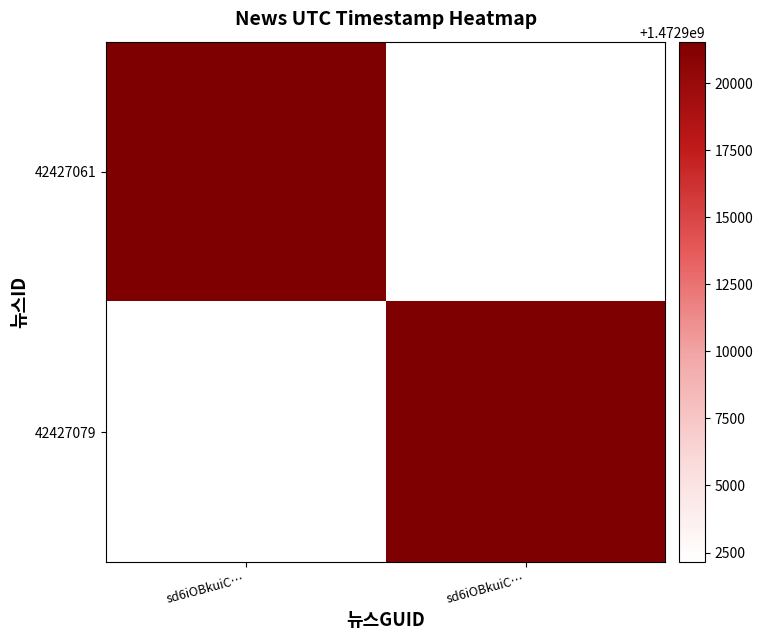

Reading right to left, list all the values displayed in this chart.

42427061: sd6iOBkuiC…=1472902128	sd6iOBkuiC…=1472921554
42427079: sd6iOBkuiC…=1472921554	sd6iOBkuiC…=1472902128